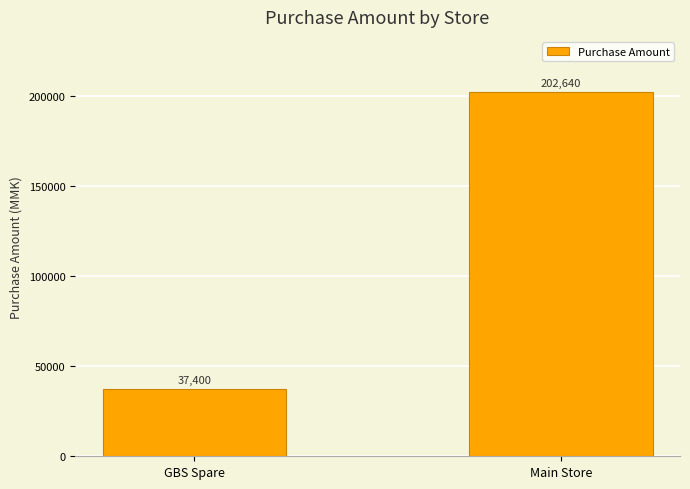

What is the label of the 1st bar from the right?

Main Store